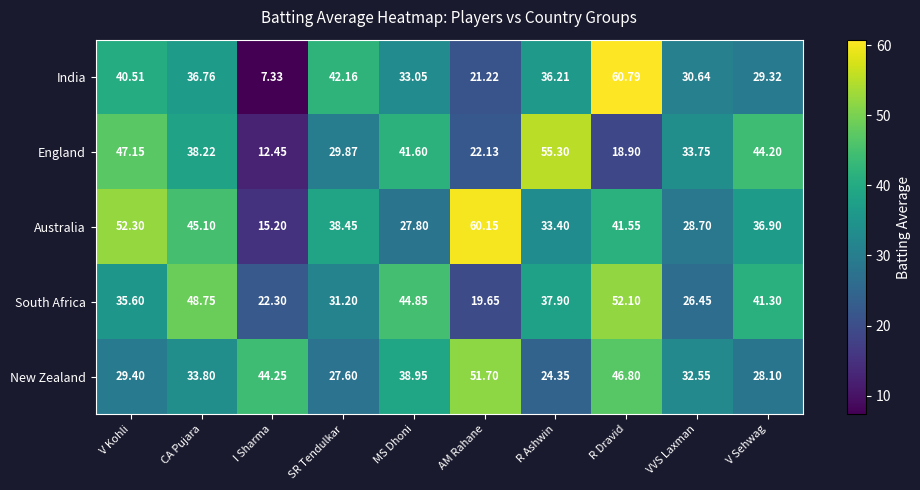

Count the number of data series in this chart.

5